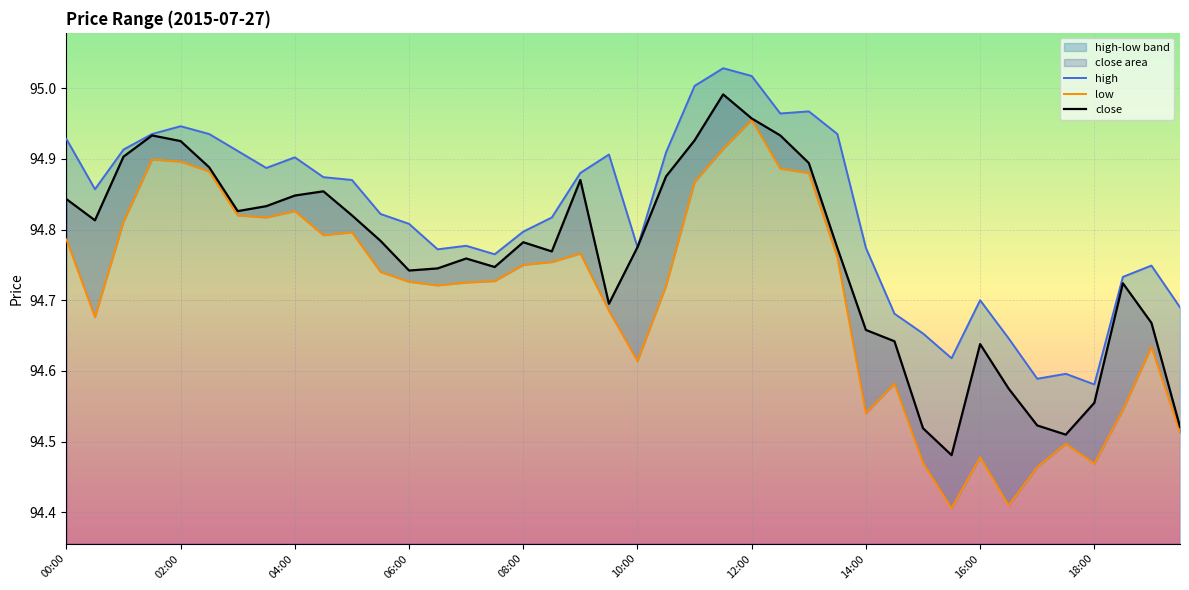

True or false: low has a value of 164.1 at 25.

False